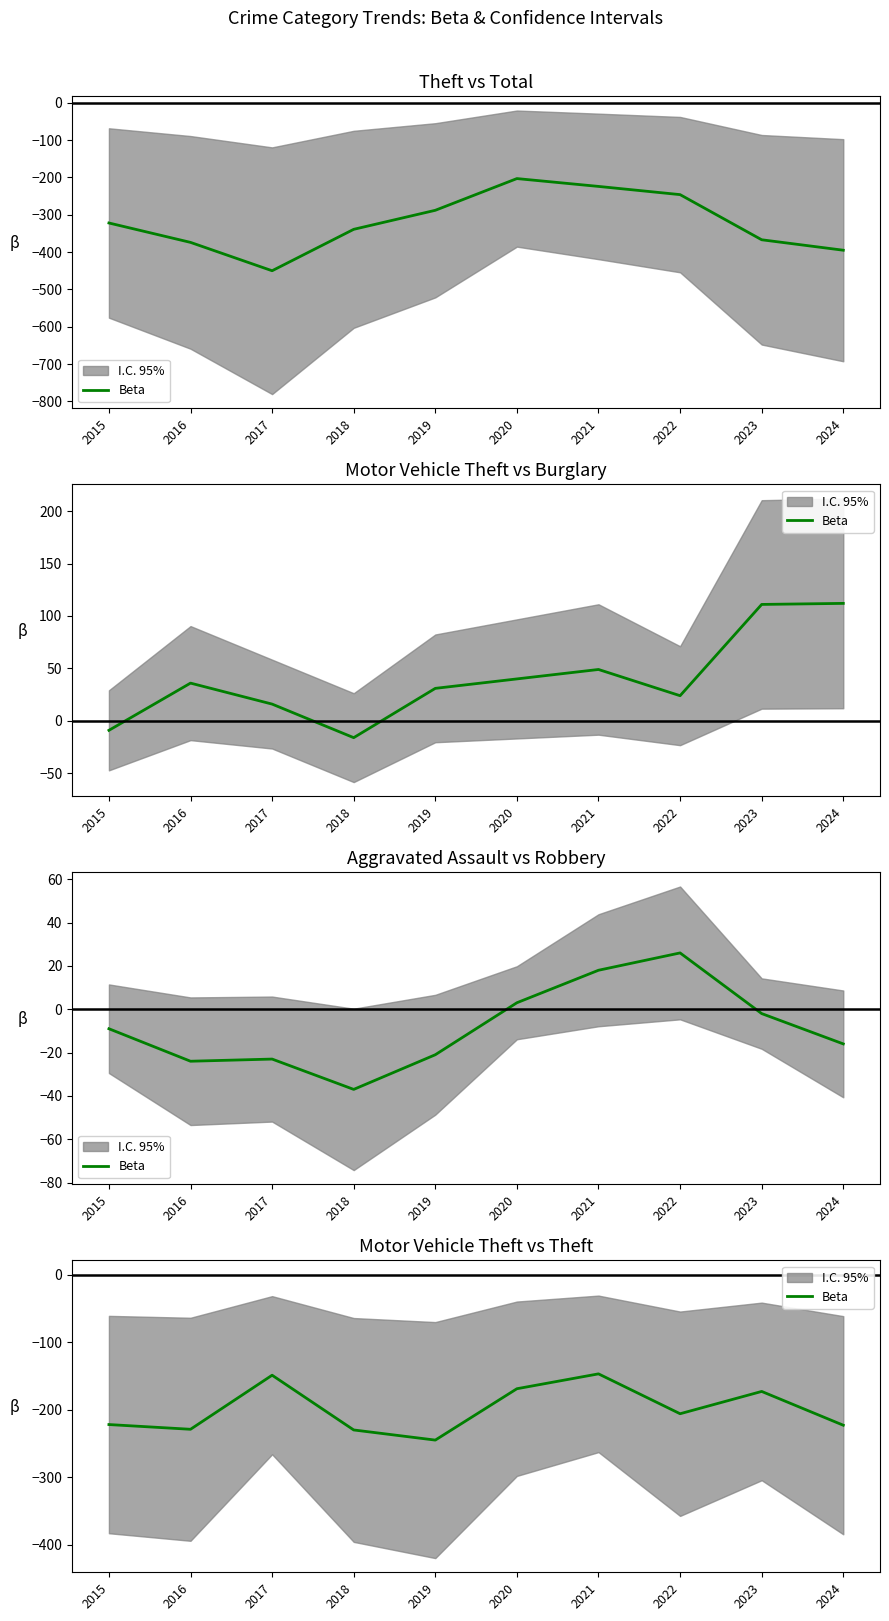

How many points are lower than both their immediate neighbors (excluding endpoints)?

3